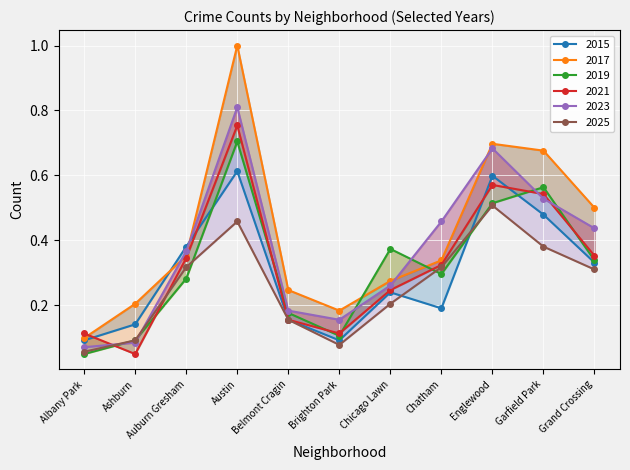

Where do 2019 and 2021 first cross each other?

Albany Park and Ashburn